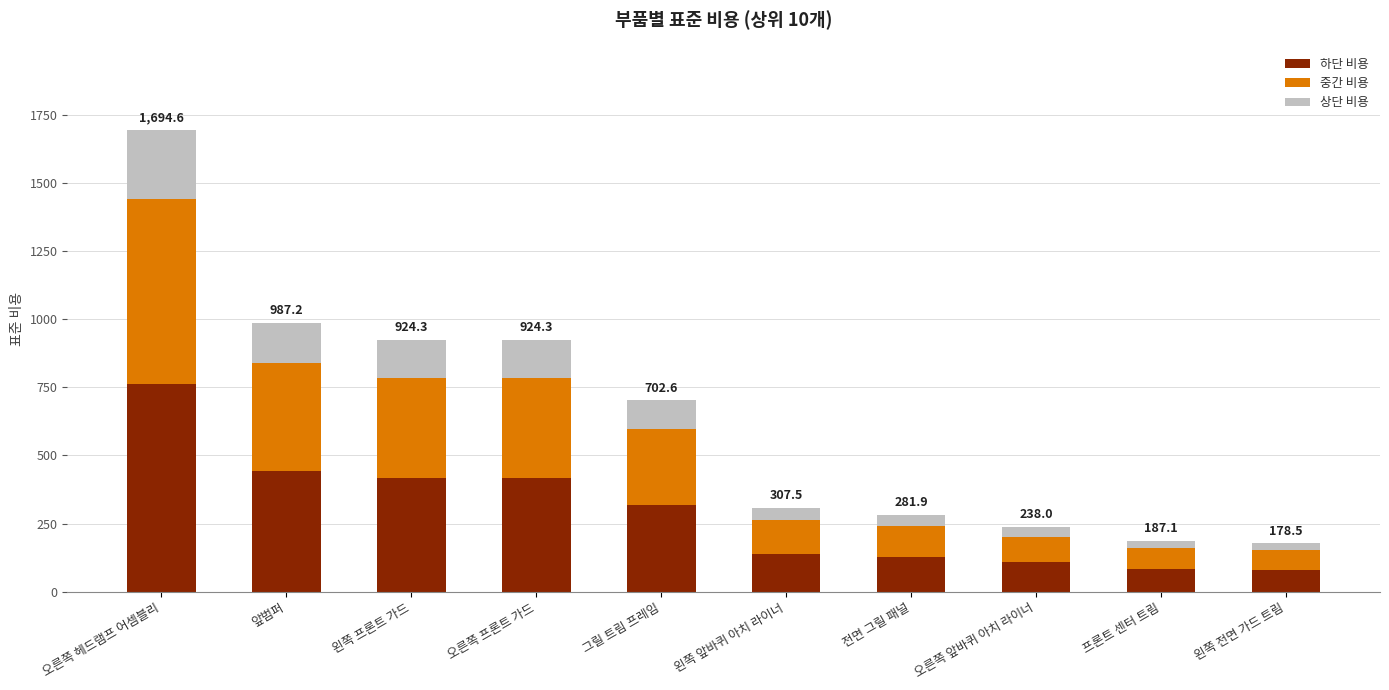

Which category has the highest value in the 하단 비용 series?

오른쪽 헤드램프 어셈블리